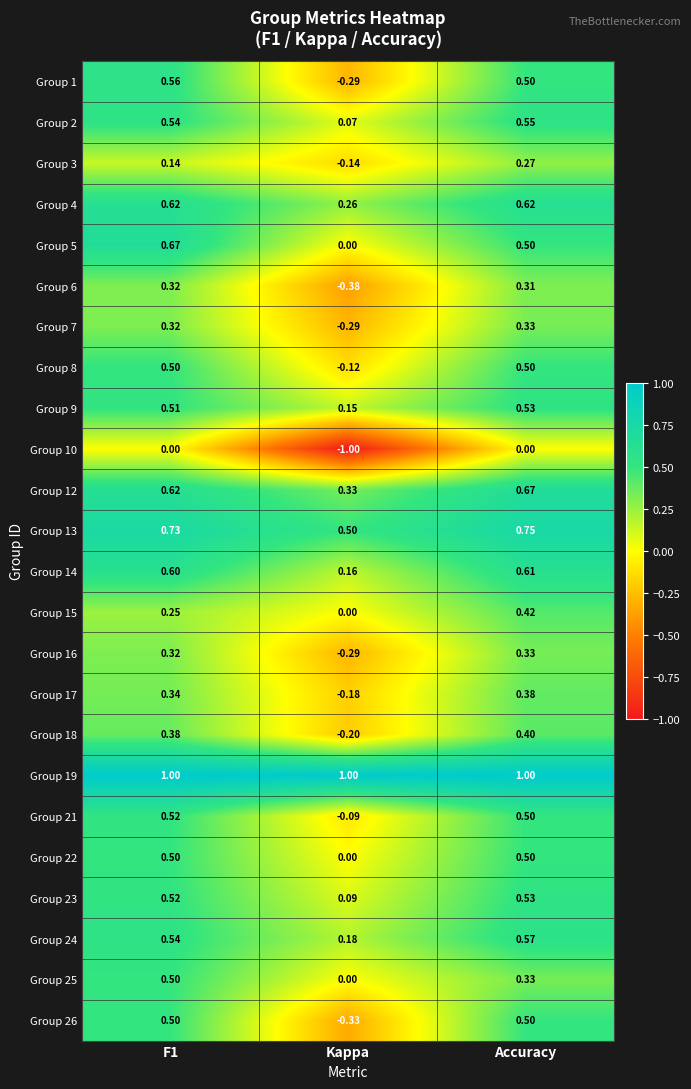

What is the total value across all series at F1?

11.5